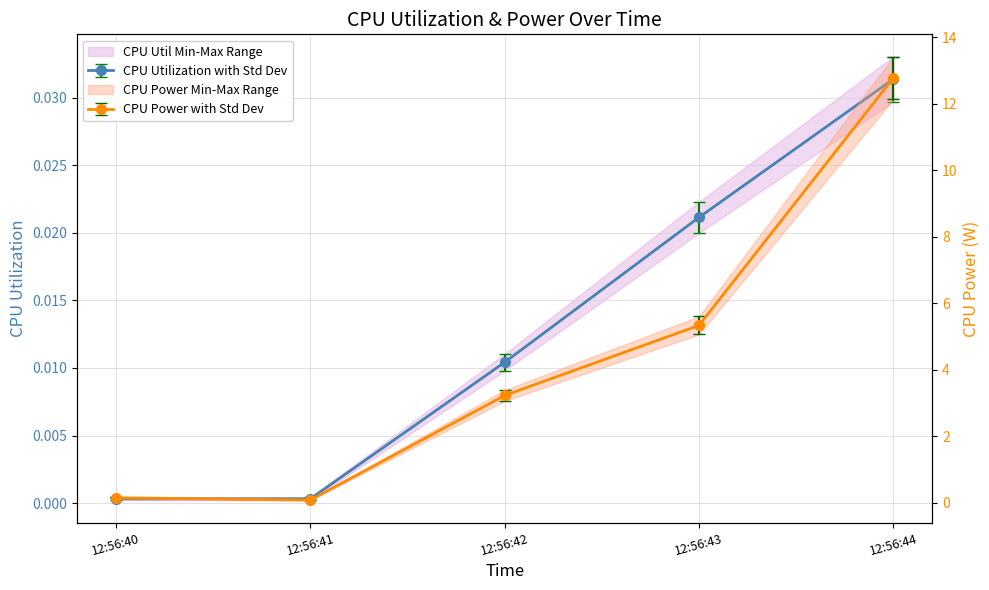

The value of CPU Utilization at 12:56:42 is 0.0. True or false?

False